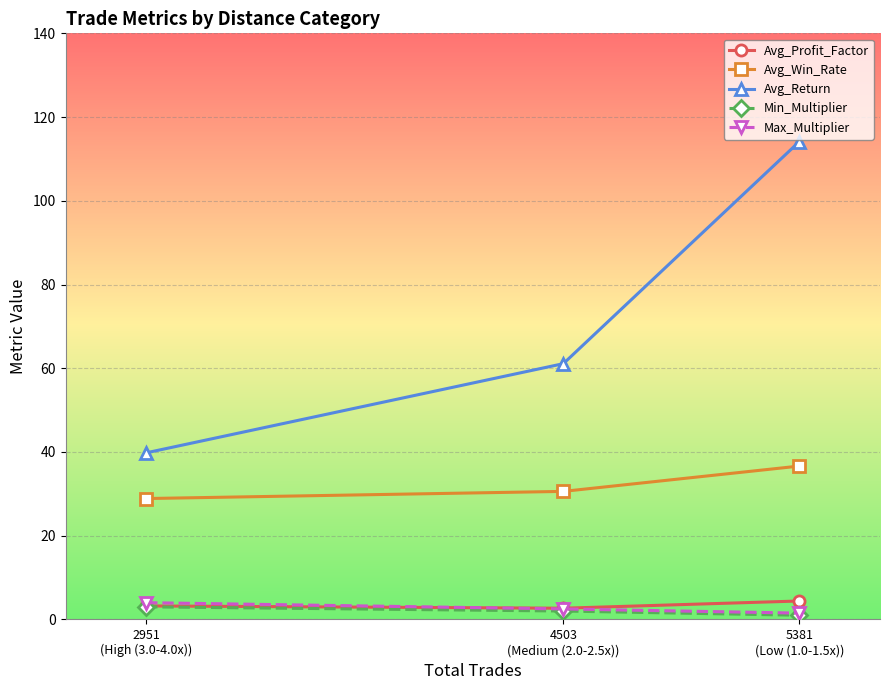

What are all the series names shown in the legend?

Avg_Profit_Factor, Avg_Win_Rate, Avg_Return, Min_Multiplier, Max_Multiplier